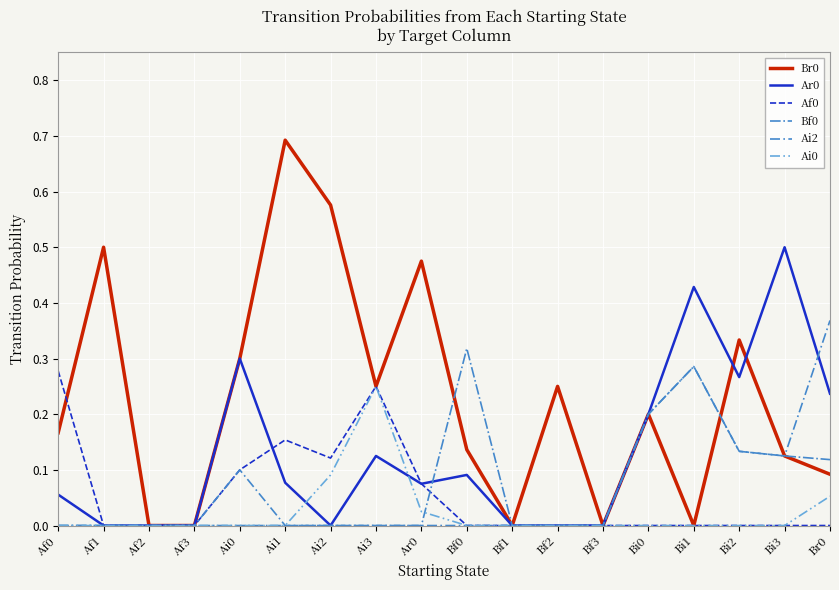

What position from the right is Af3?

15